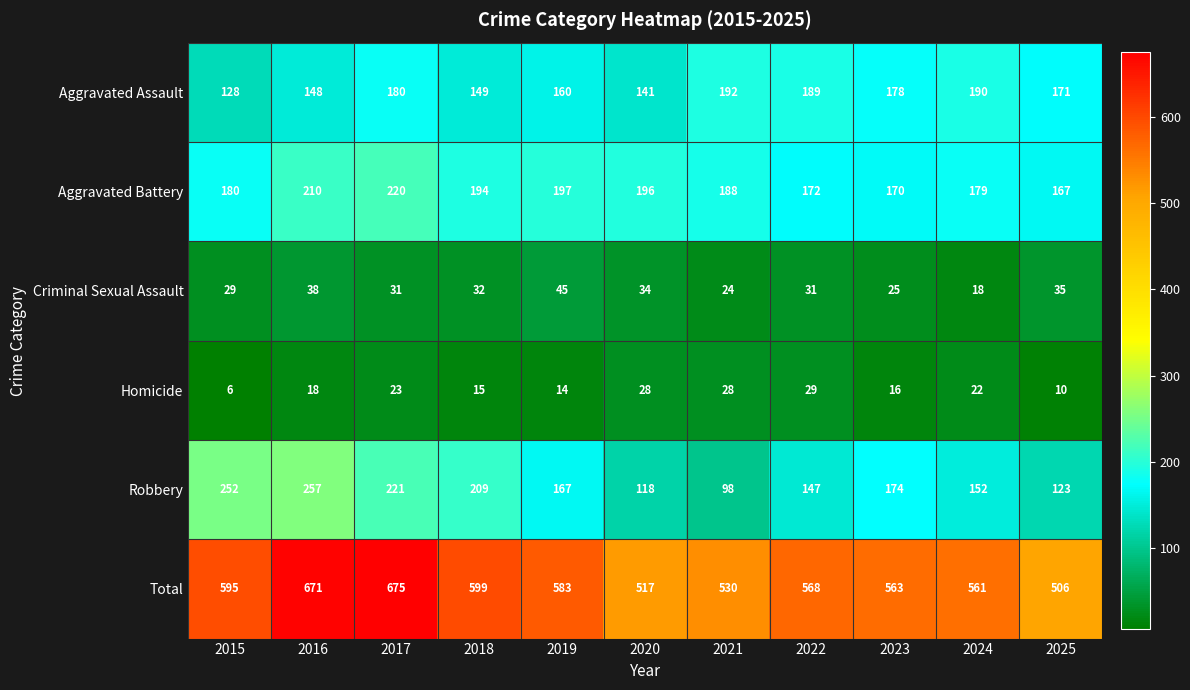

What value does the Criminal Sexual Assault series have at 2016, to the nearest 5?

40